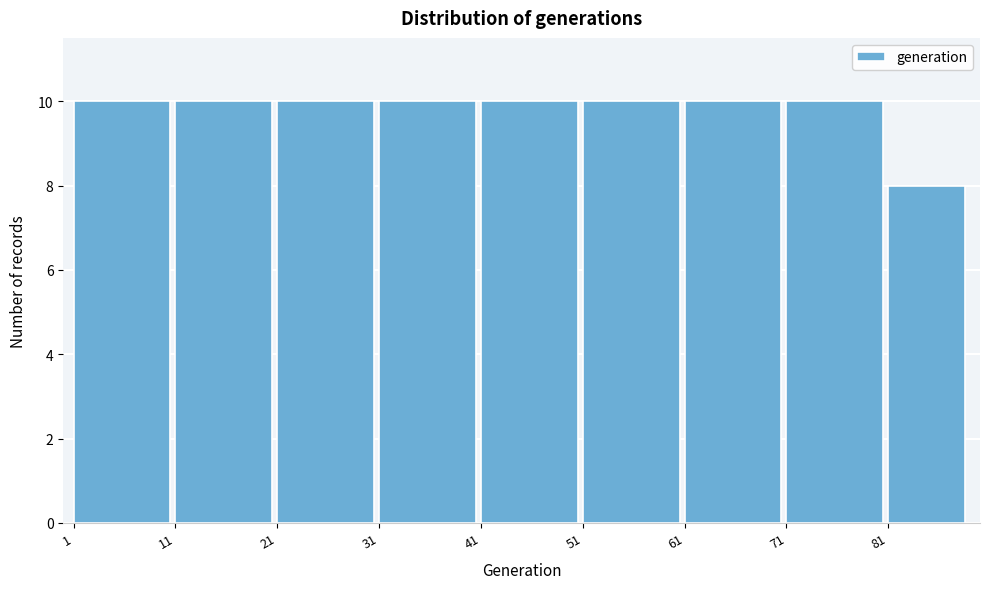

Reading left to right, list every bar in this chart as the range it spans on the x-axis followed by its height. The values are not printed on the chart, so give them approximately, as read against the axis.

1 to 11: 10
11 to 21: 10
21 to 31: 10
31 to 41: 10
41 to 51: 10
51 to 61: 10
61 to 71: 10
71 to 81: 10
81 to 89: 8